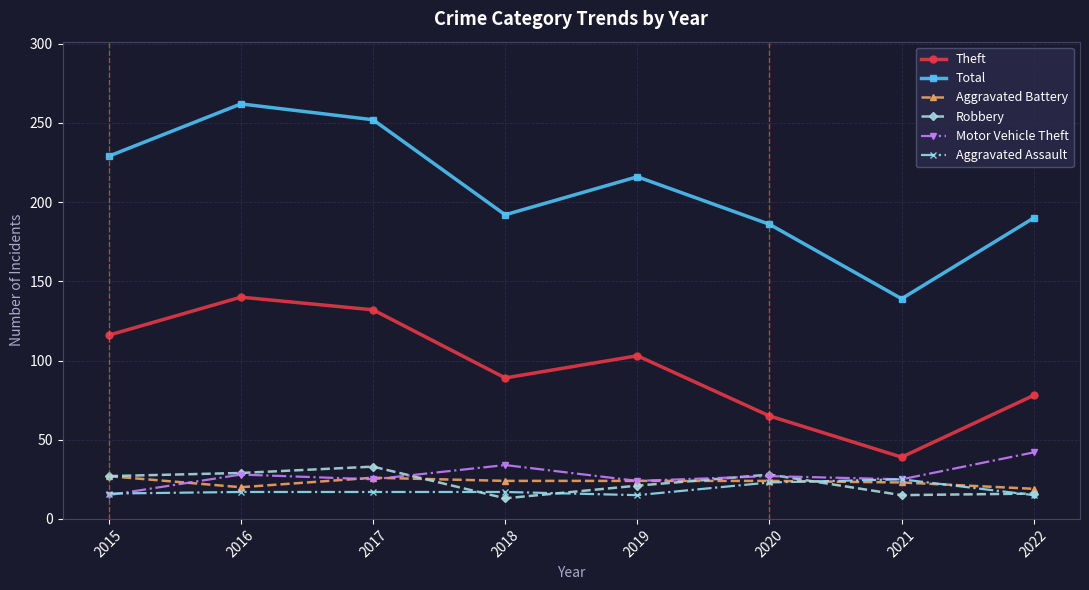

True or false: Total has more than 2 interior local peaks.

False